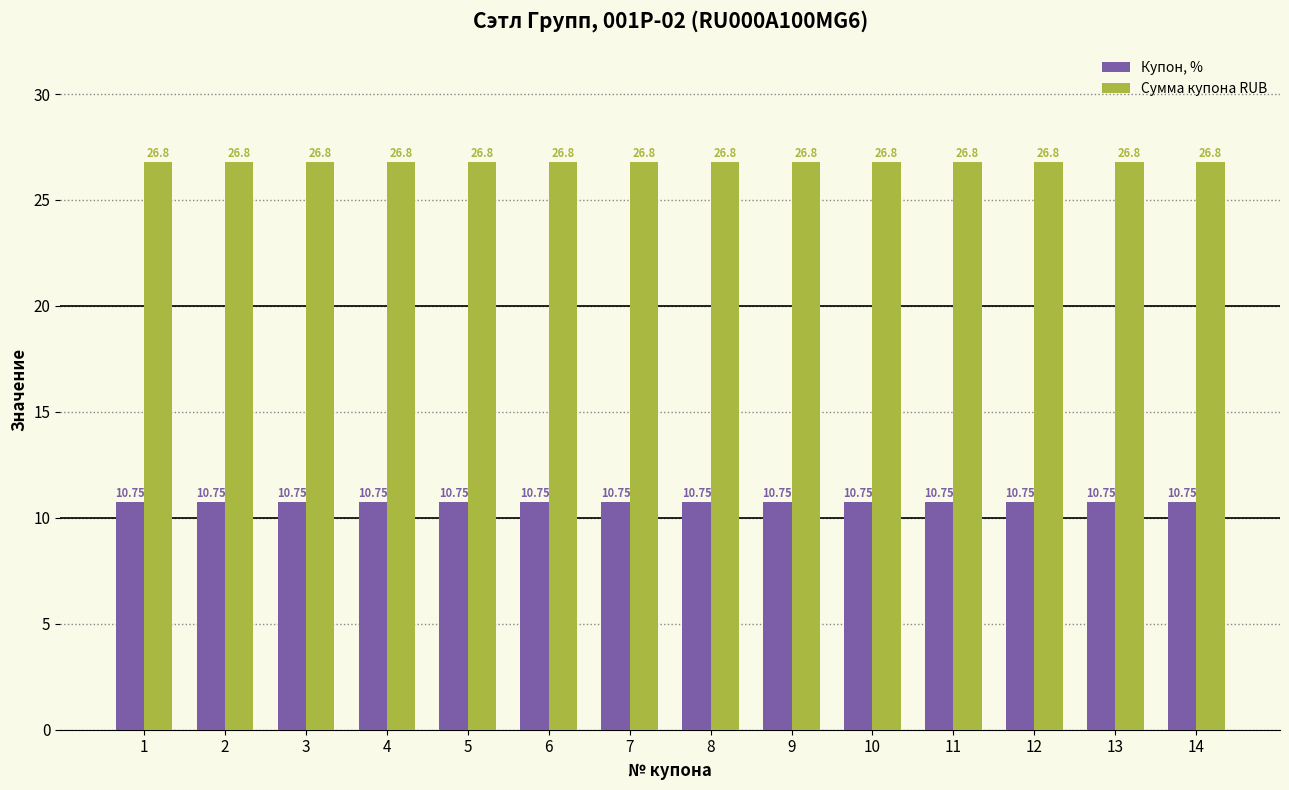

Reading left to right, list all the values displayed in this chart.

Купон, %: 10.8	10.8	10.8	10.8	10.8	10.8	10.8	10.8	10.8	10.8	10.8	10.8	10.8	10.8
Сумма купона RUB: 26.8	26.8	26.8	26.8	26.8	26.8	26.8	26.8	26.8	26.8	26.8	26.8	26.8	26.8